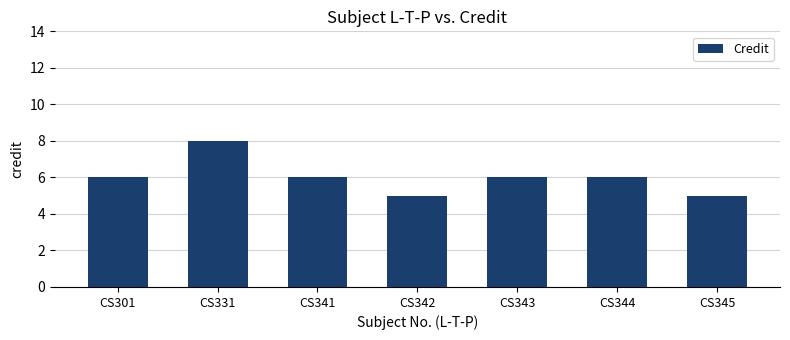

The chart shows a value of 6 at CS341. True or false?

True